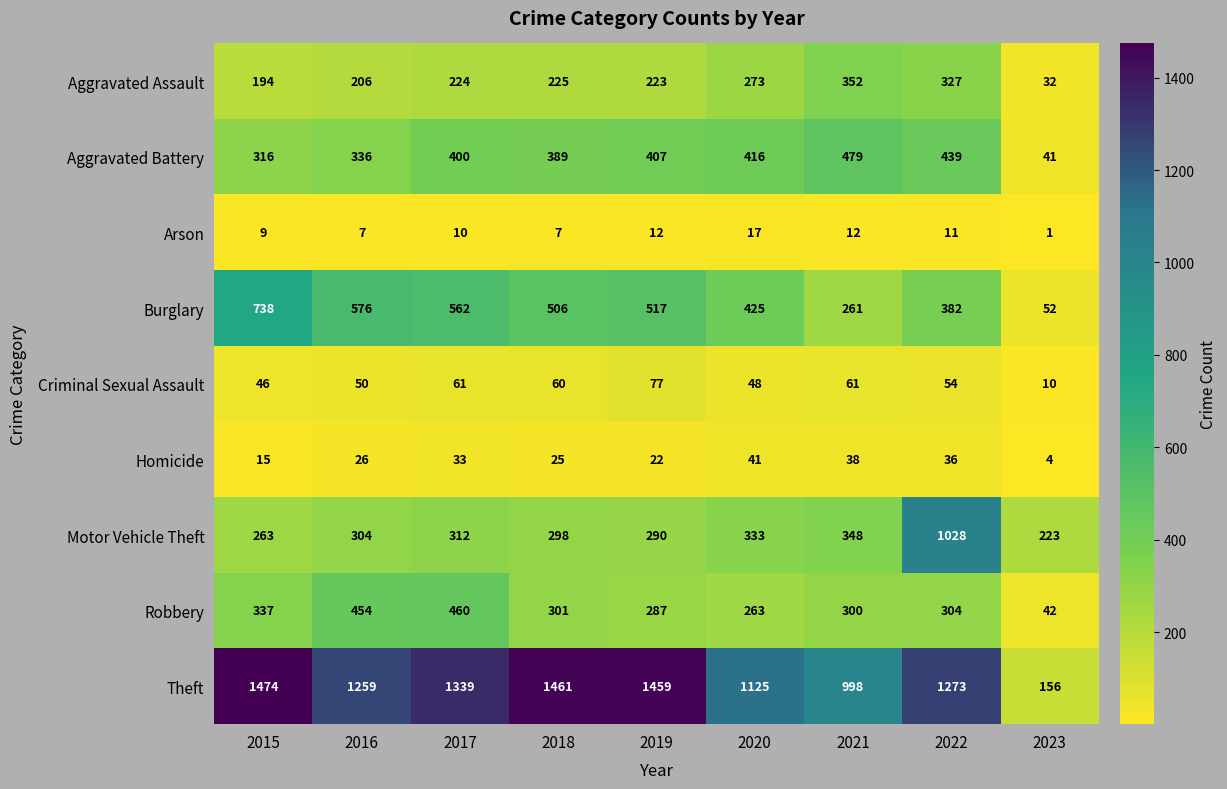

Which category has the lowest value across all series?

2023